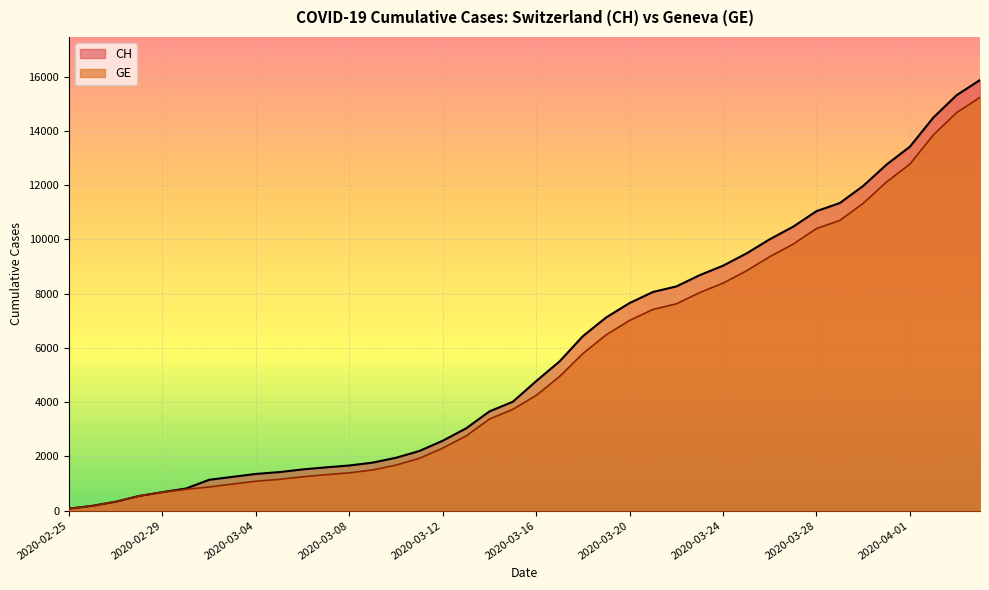

Where is GE nearest to the value 7653?

2020-03-22